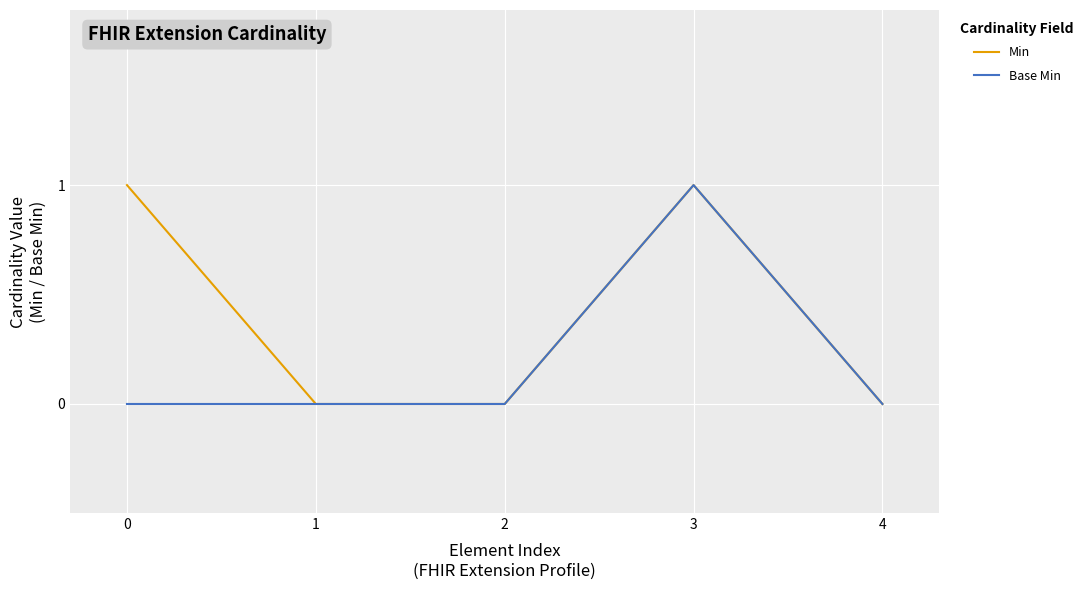

Which series has the largest total across all categories?

Min